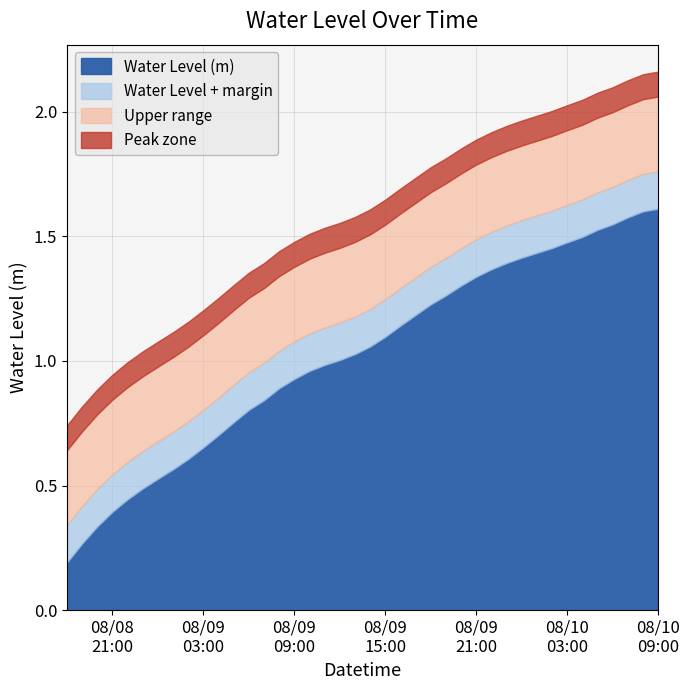

What is the label of the 29th point from the left?

2025-08-09 22:00:00